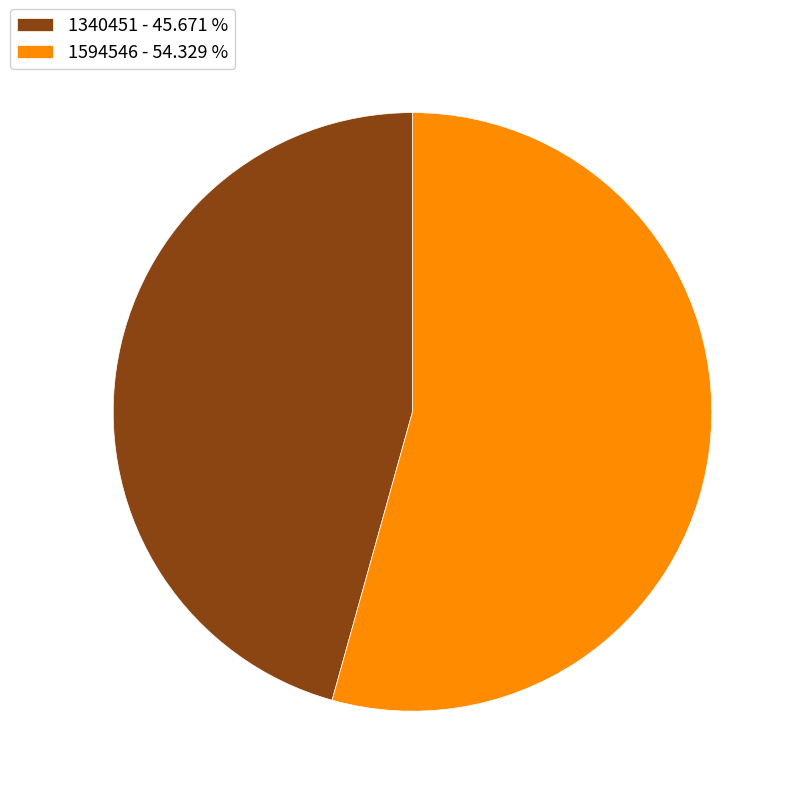

Is there any slice that represents more than half of the pie?

Yes